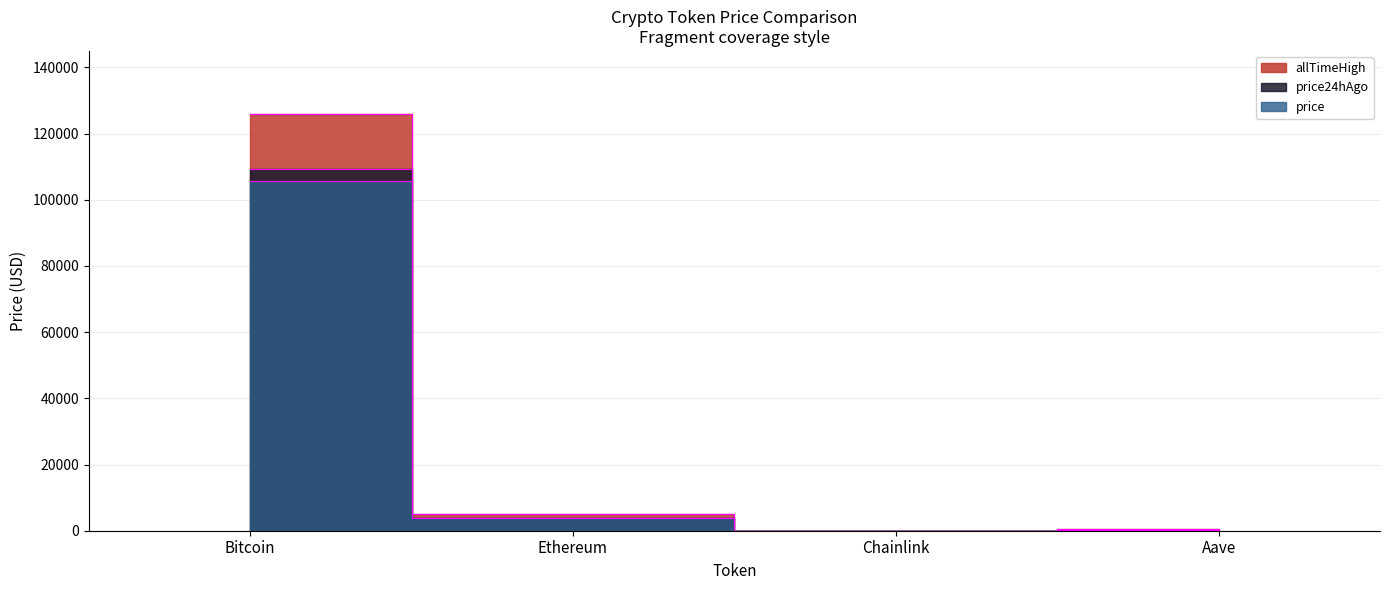

What is the difference between the second highest and second lowest values in the price24hAgo series?

3720.5